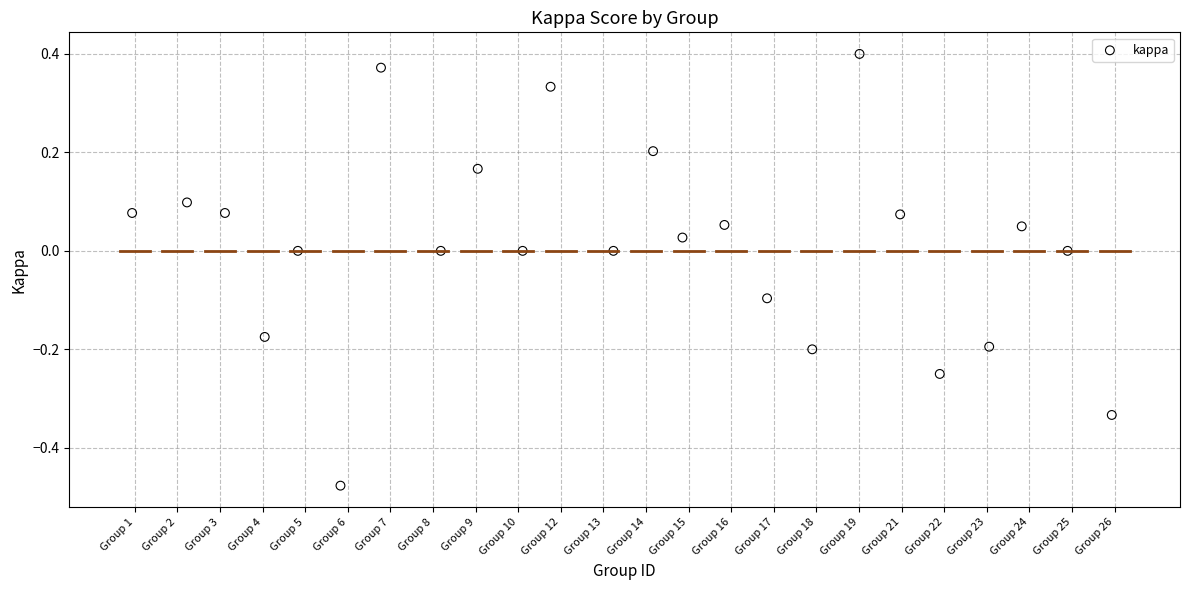

What is the range of Y values (max minus min)?

0.9